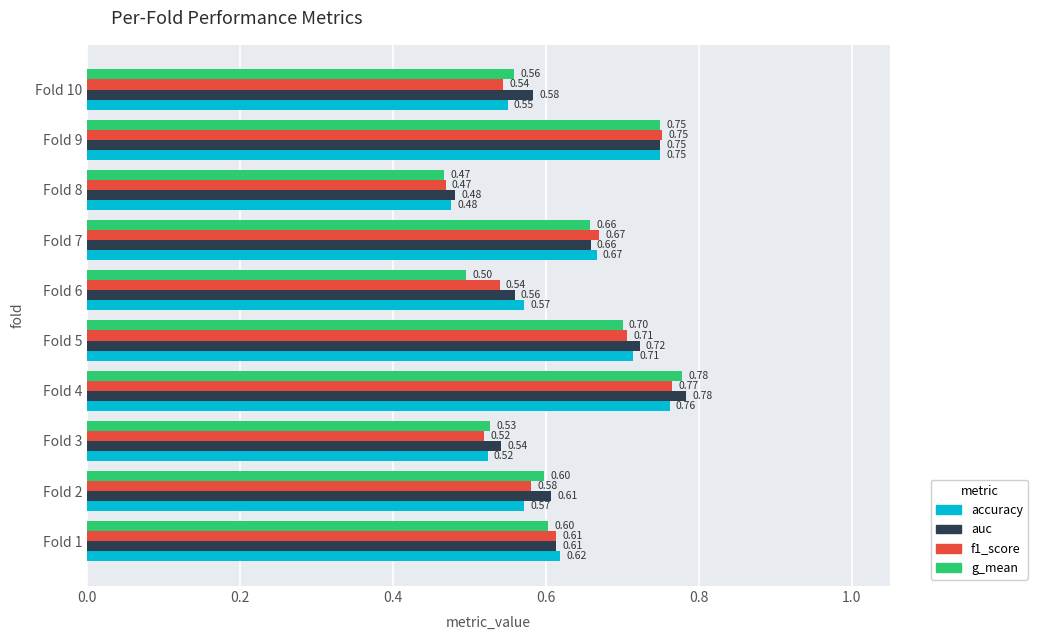

At Fold 2, list the series in order from largest to smallest.

auc, g_mean, f1_score, accuracy